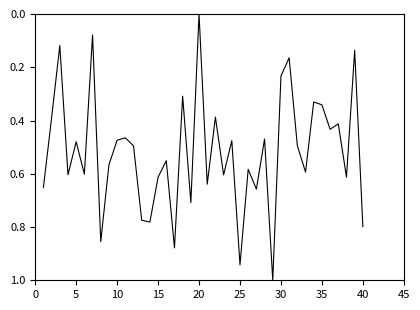

How many distinct data groups are displayed?

1